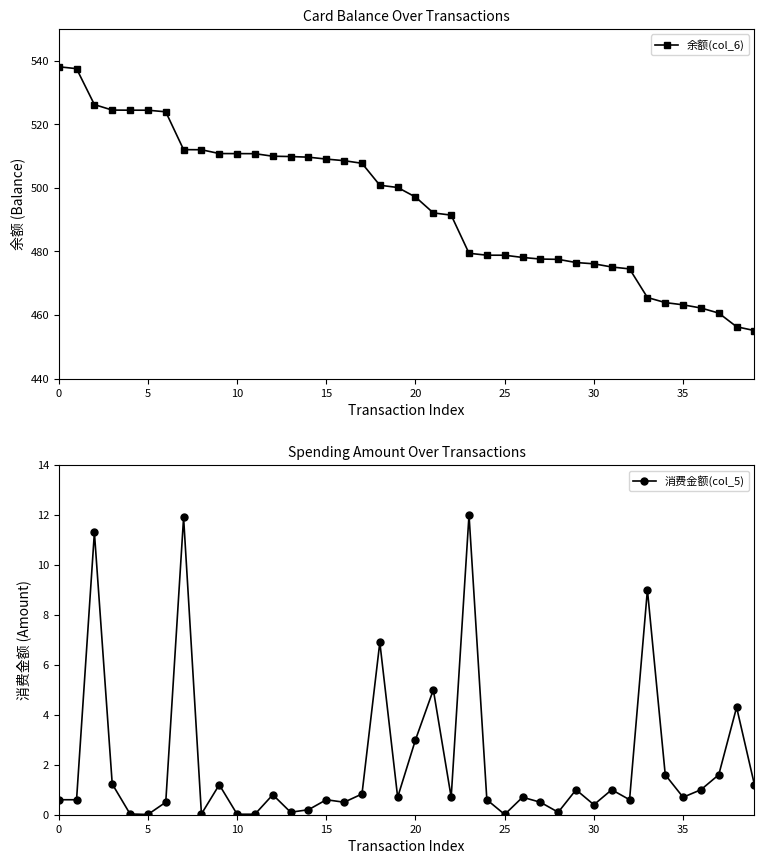

What is the maximum value for 余额(col_6)?

538.1